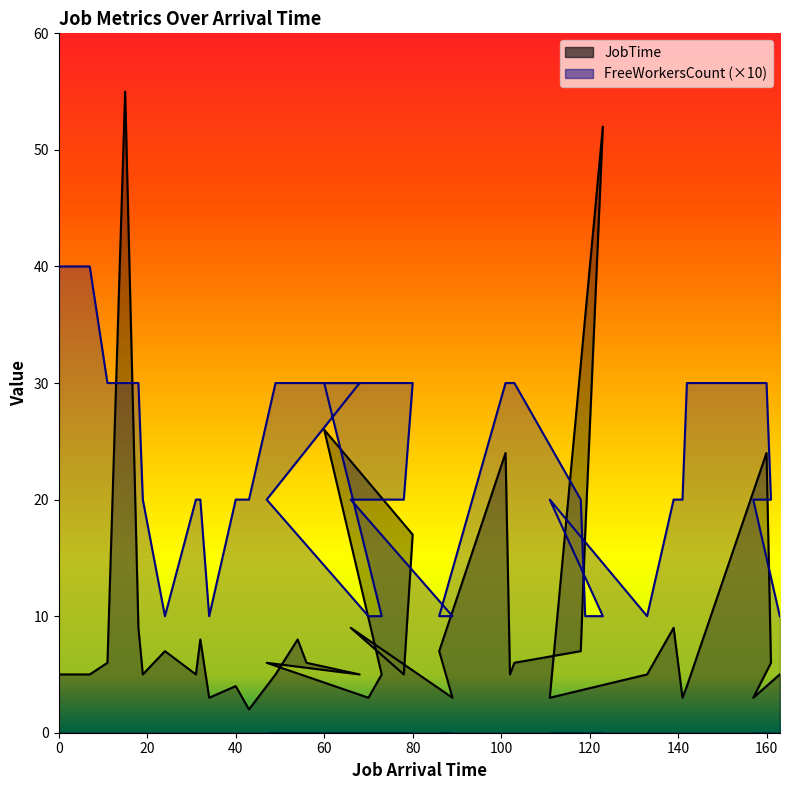

How many times do FreeWorkersCount and JobTime cross each other?

4